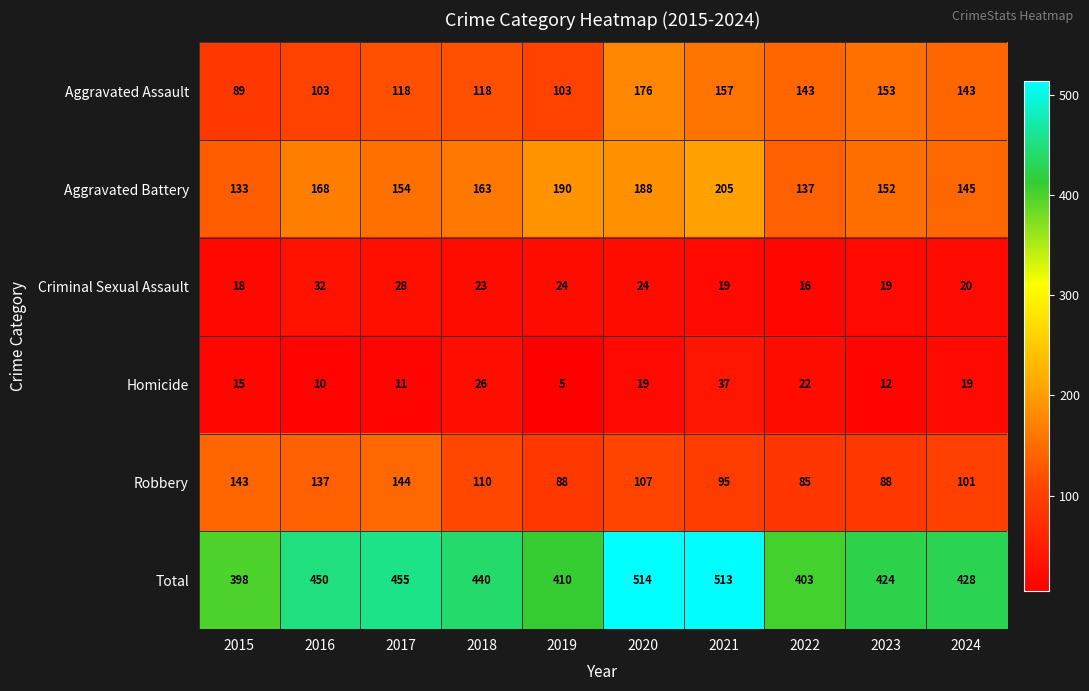

At which category is the sum across all series the highest?

2020